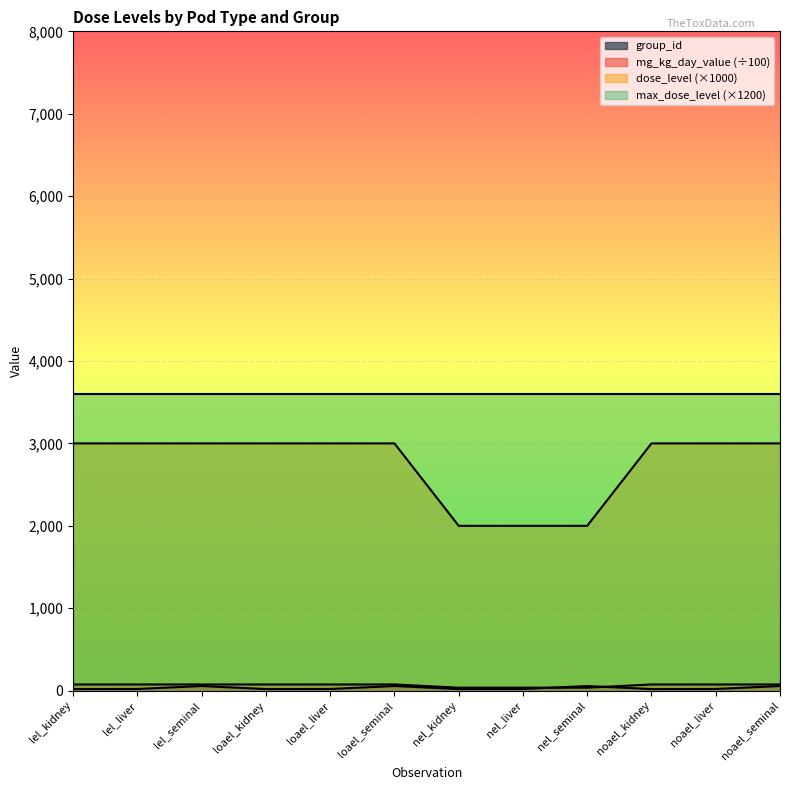

At how many categories does at least one series exceed 1574?

12